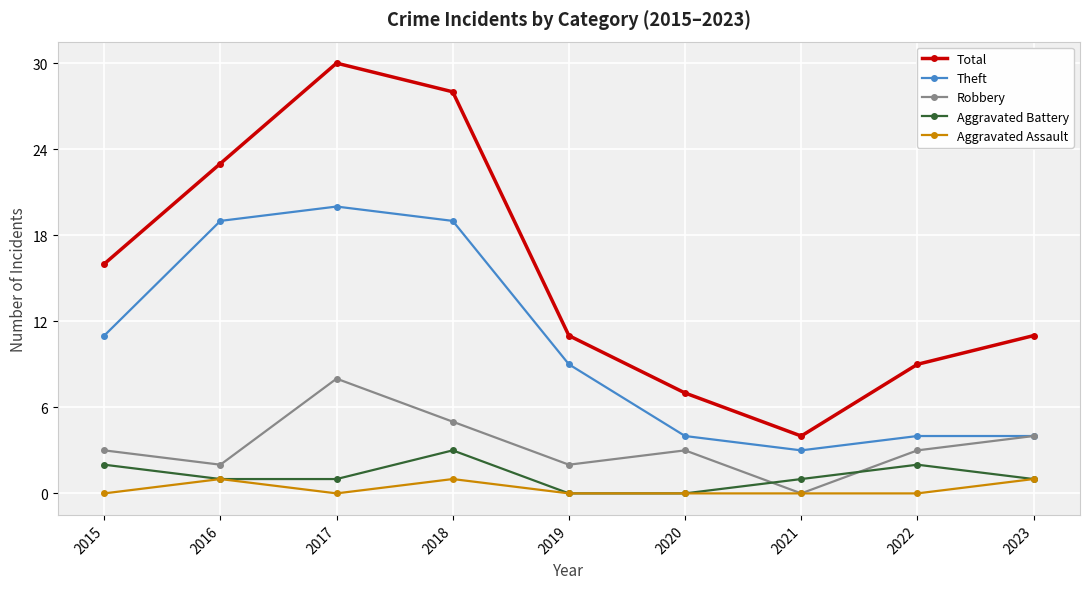

At which category does Aggravated Assault reach its first local peak?

2016